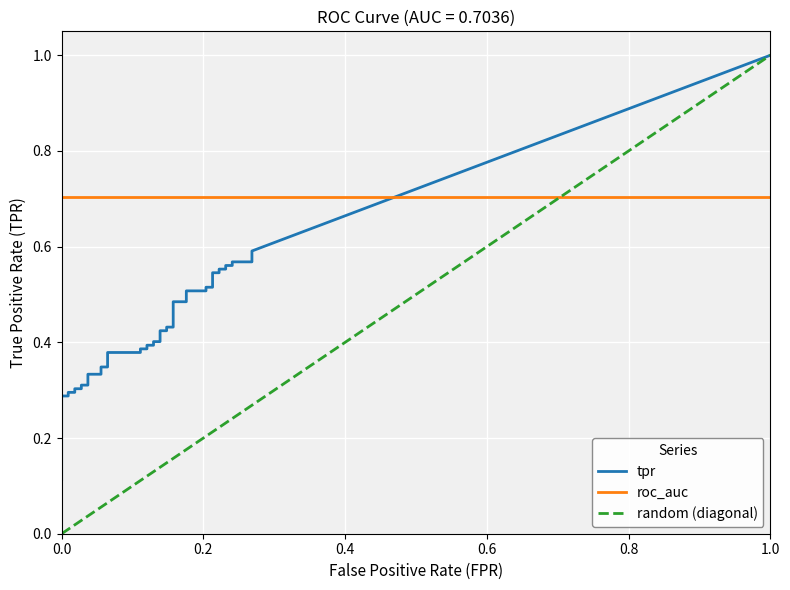

What is the value of the tpr point at the 22nd from the left?

0.4